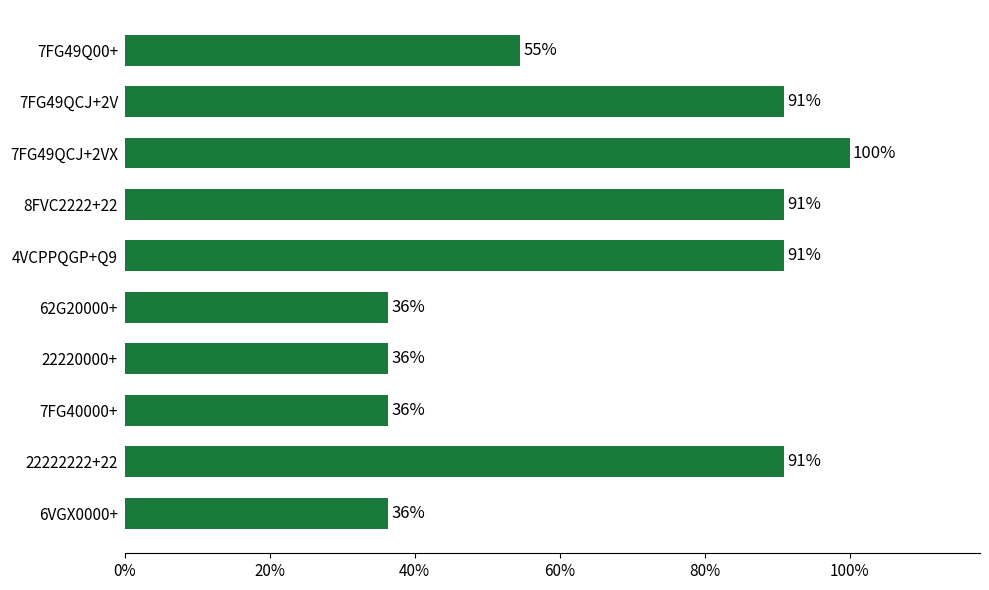

Does the chart contain any negative values?

No